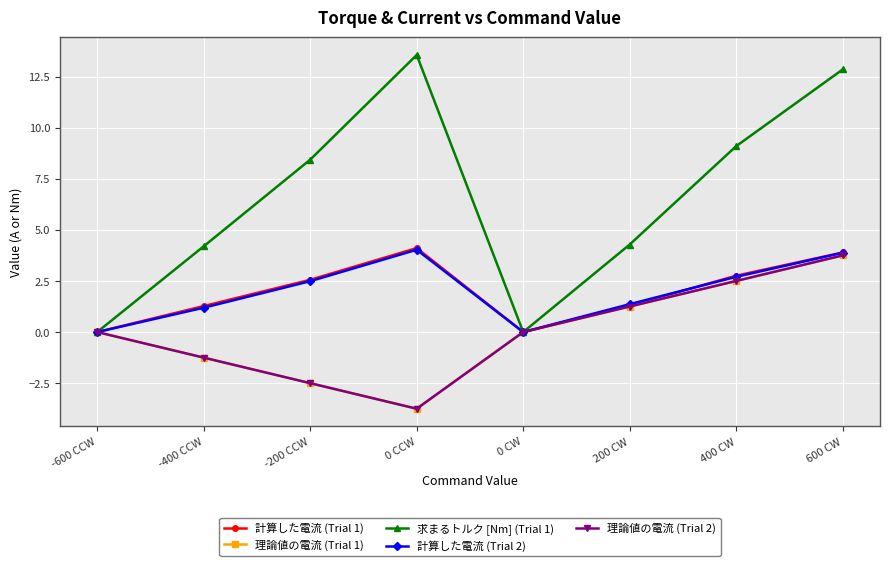

Where is the first local minimum for 計算した電流 (Trial 2)?

0 CW